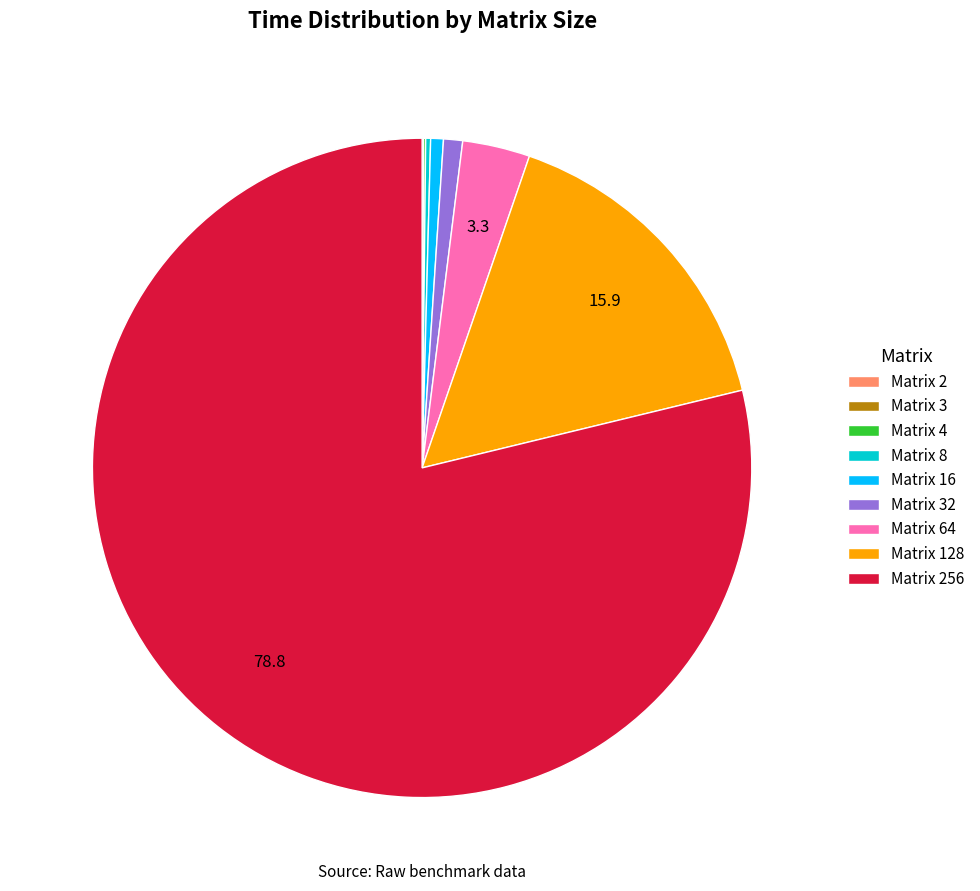

Do Matrix 128 and Matrix 64 together represent more than half of the pie?

No